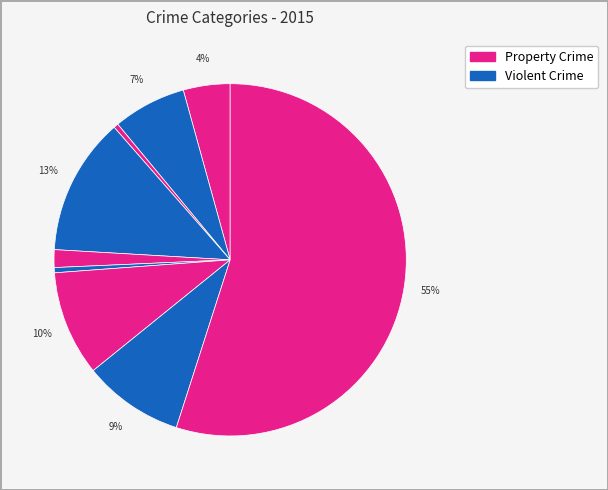

How many slices are in this pie chart?

9